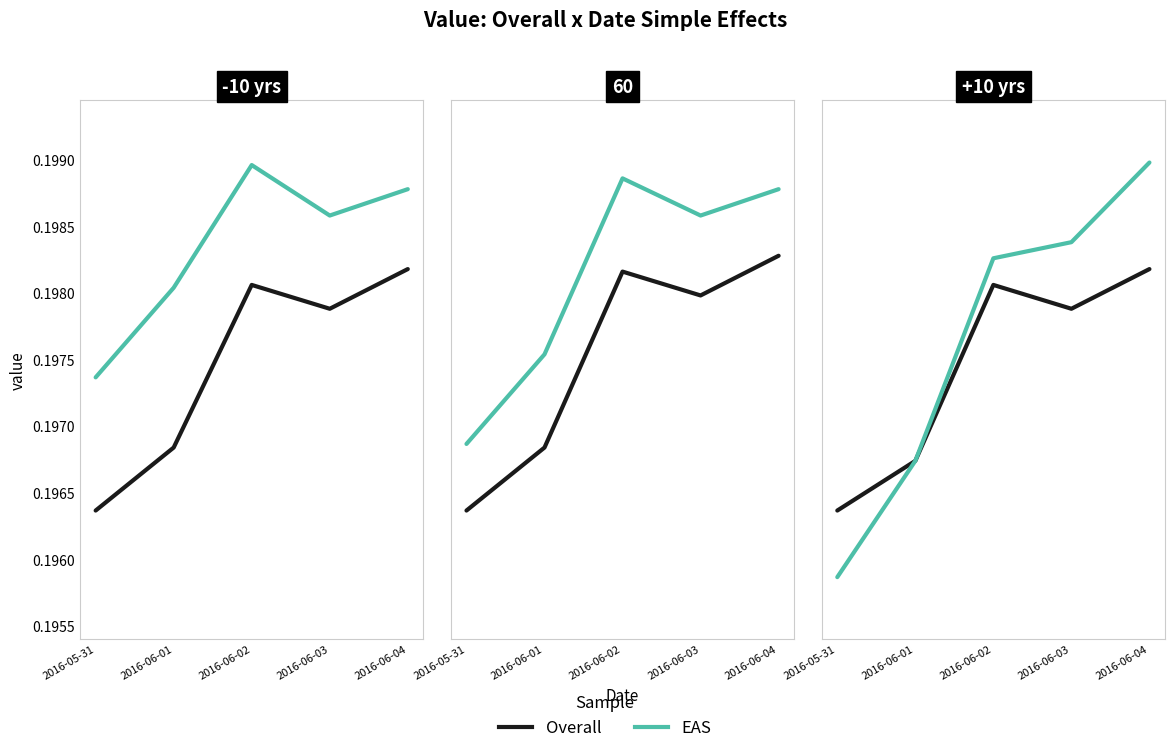

What is the minimum value shown in the chart?

0.2